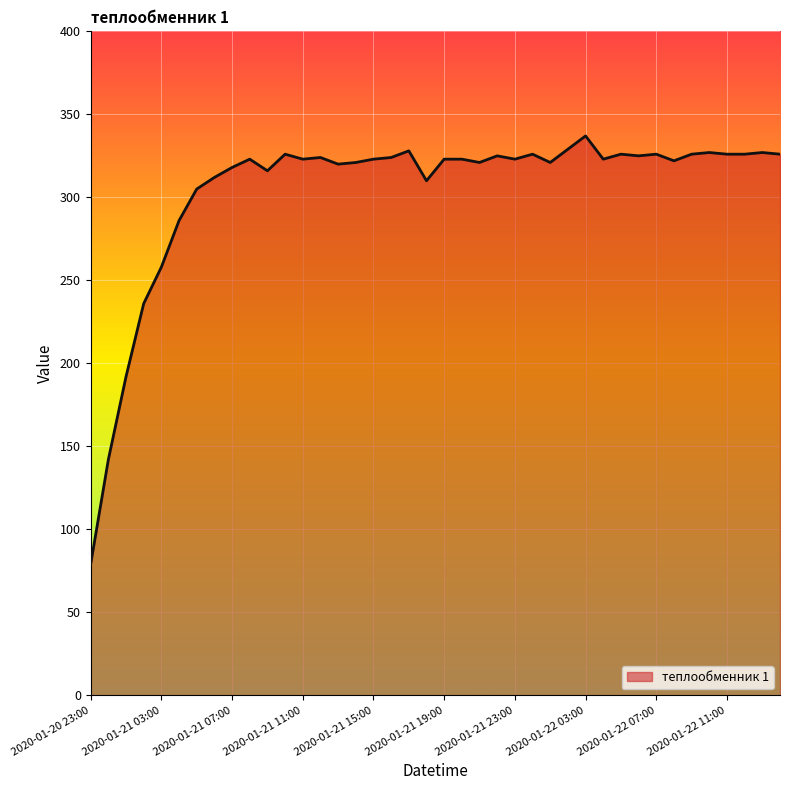

What is the maximum value shown in the chart?

337